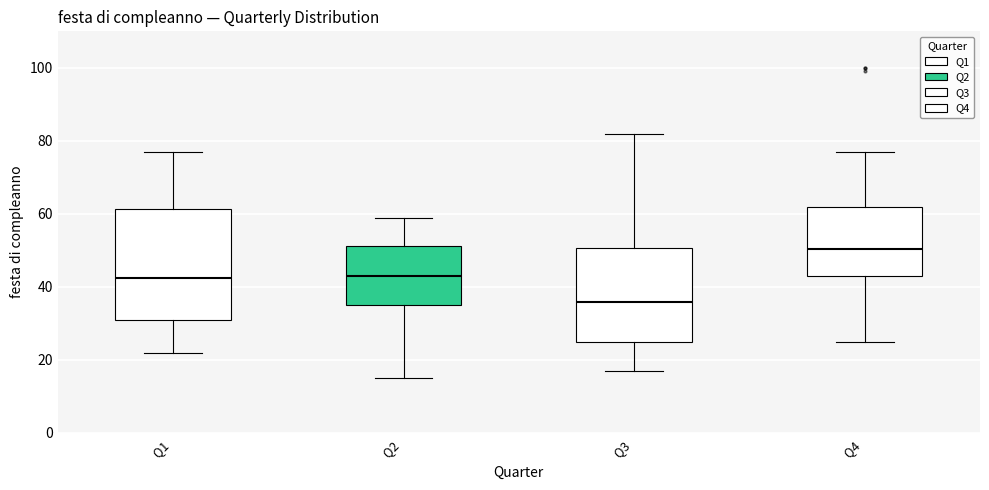

Reading left to right, transcribe this box plot: for each box, give where its median line is, the range the box spans, and where its two whiskers end, as read against the y-axis. The values are not printed on the chart, so give them approximately, as read against the axis.

Q1: median 42, box 32 to 62, whiskers 22 to 78
Q2: median 44, box 36 to 52, whiskers 16 to 60
Q3: median 36, box 26 to 50, whiskers 18 to 82
Q4: median 50, box 44 to 62, whiskers 26 to 78